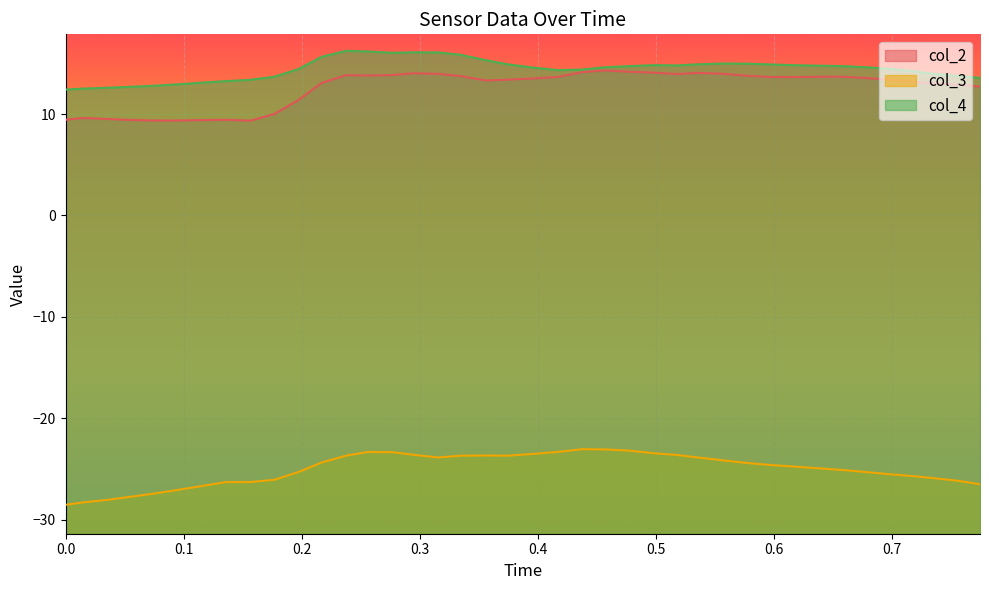

What is the minimum value shown in the chart?

-28.5